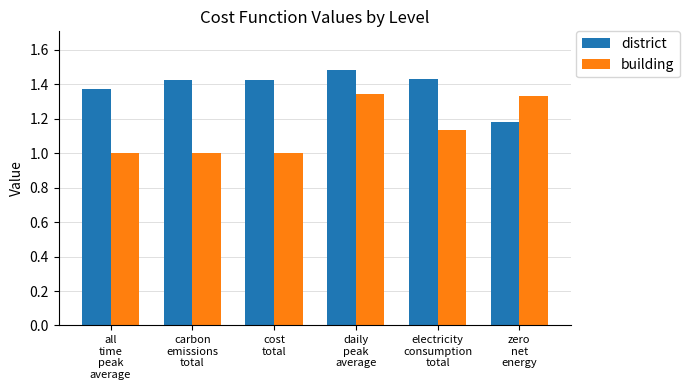

Count the number of data series in this chart.

2